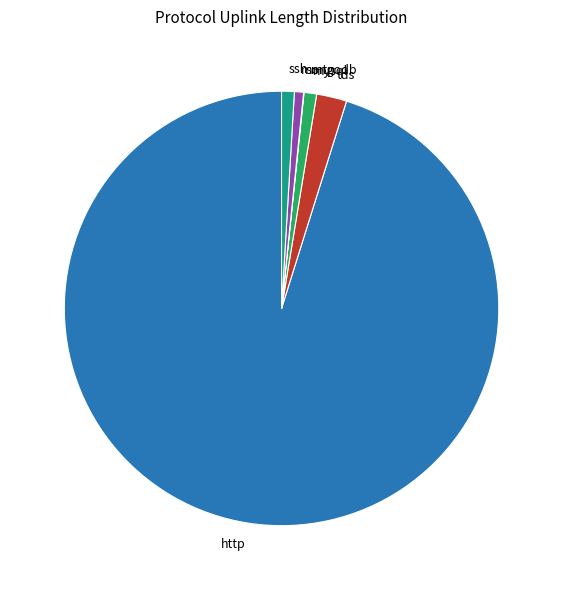

The mysql slice represents 1% of the pie. True or false?

True